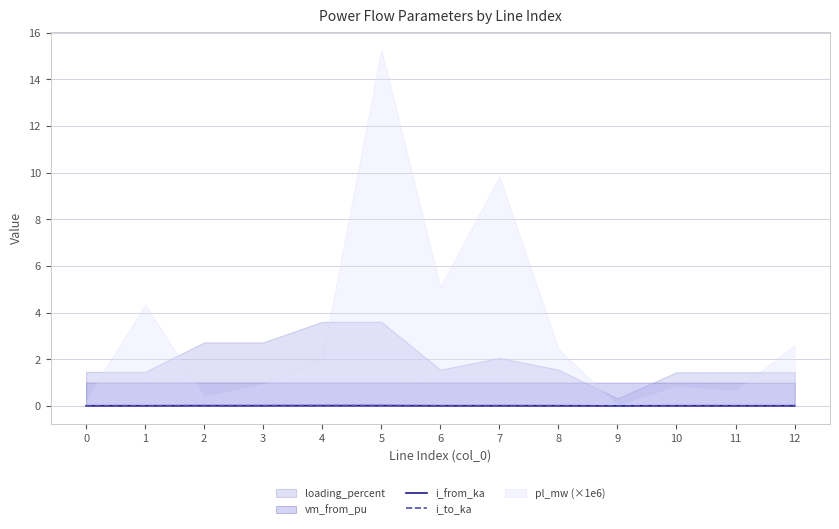

True or false: i_to_ka has a value of 0.0 at 3.

True